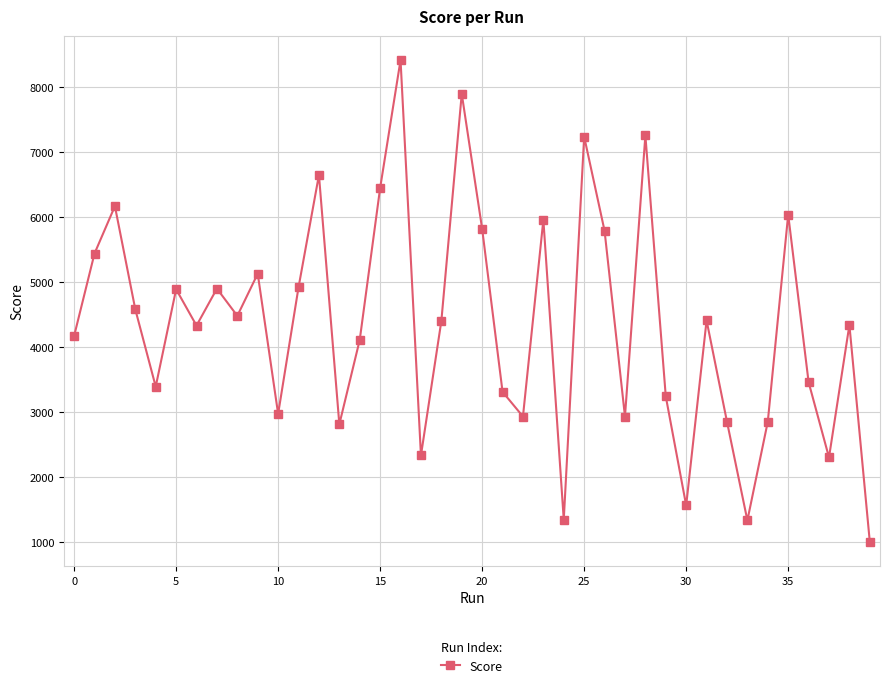

What is the greatest value displayed?

8420